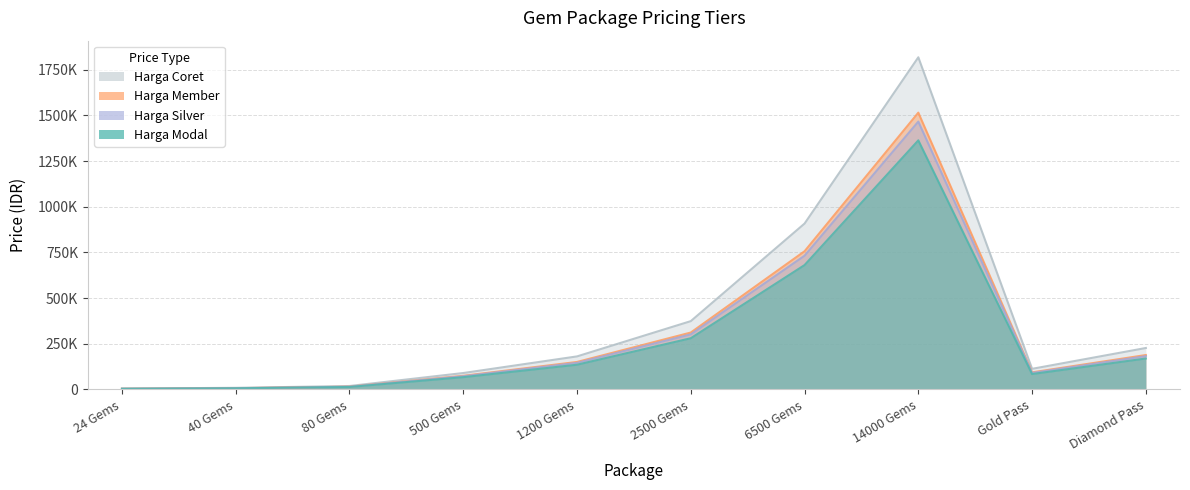

In Harga Coret, how many points are higher than both neighbors (excluding endpoints)?

1